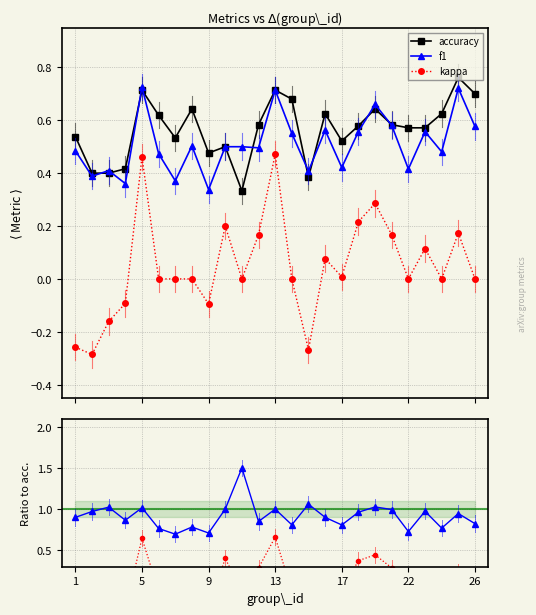

What is the greatest value displayed?

1.5